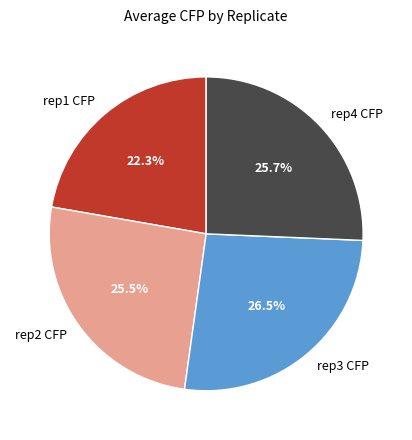

What is the ratio of the value at rep2 CFP to the value at rep1 CFP?

1.1